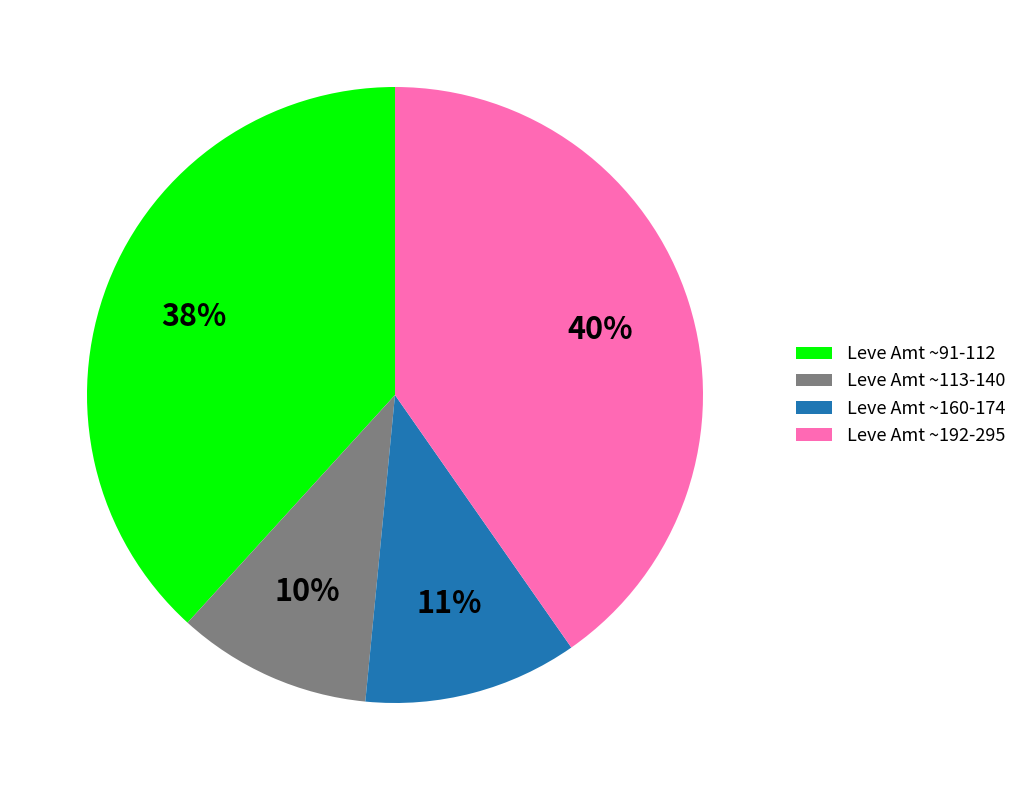

Rank the categories by value from lowest to highest.

Leve Amt ~113-140, Leve Amt ~160-174, Leve Amt ~91-112, Leve Amt ~192-295